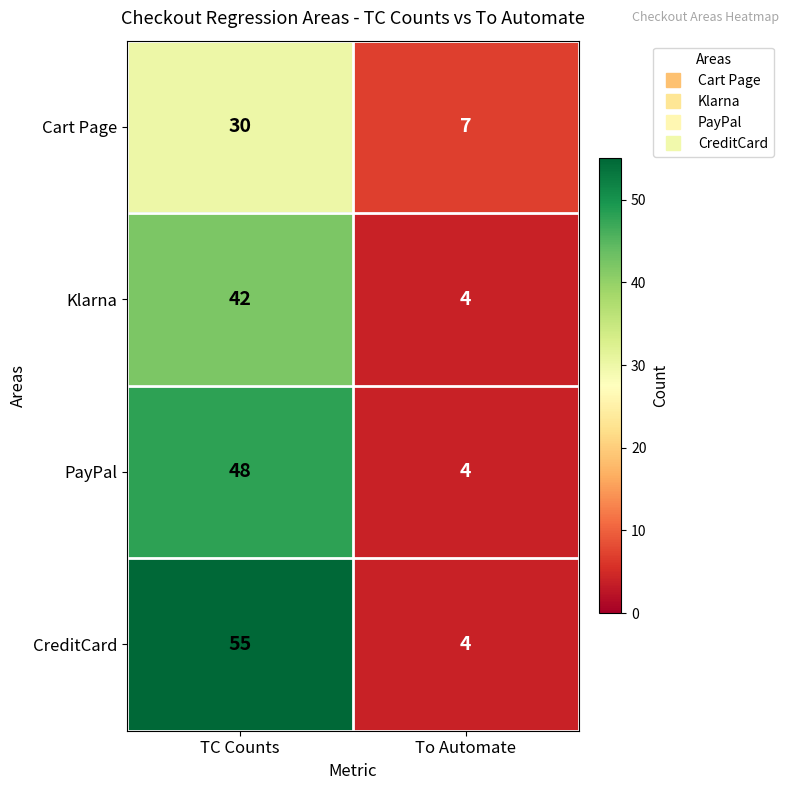

At which category is the sum across all series the highest?

TC Counts